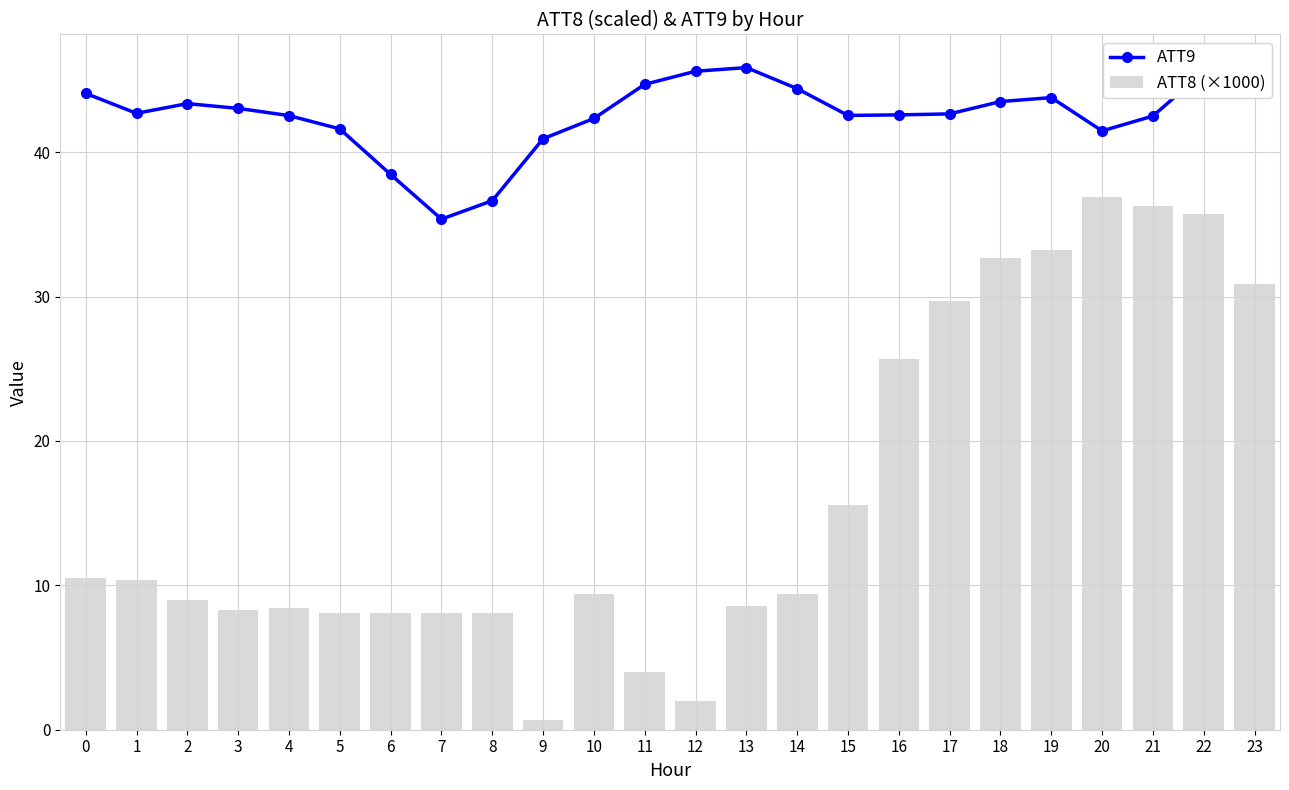

List the series in order of their overall mean, lowest first.

ATT8 (×1000), ATT9